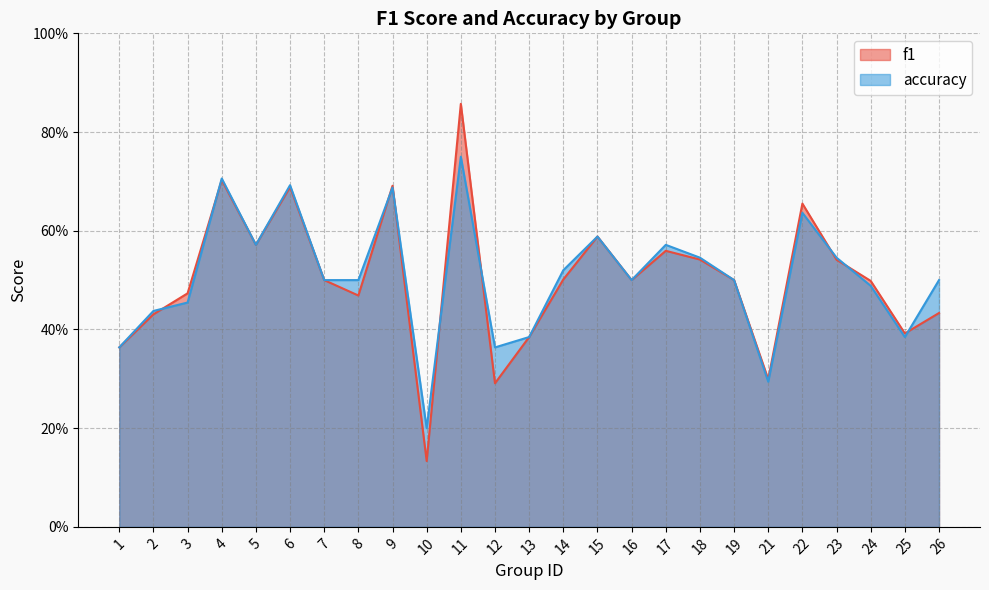

The value of f1 at 11 is 1.3. True or false?

False